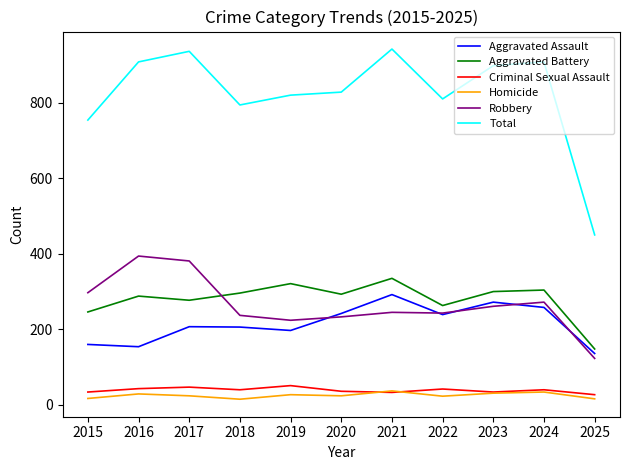

The Aggravated Battery series shows 246 at 2015. True or false?

True